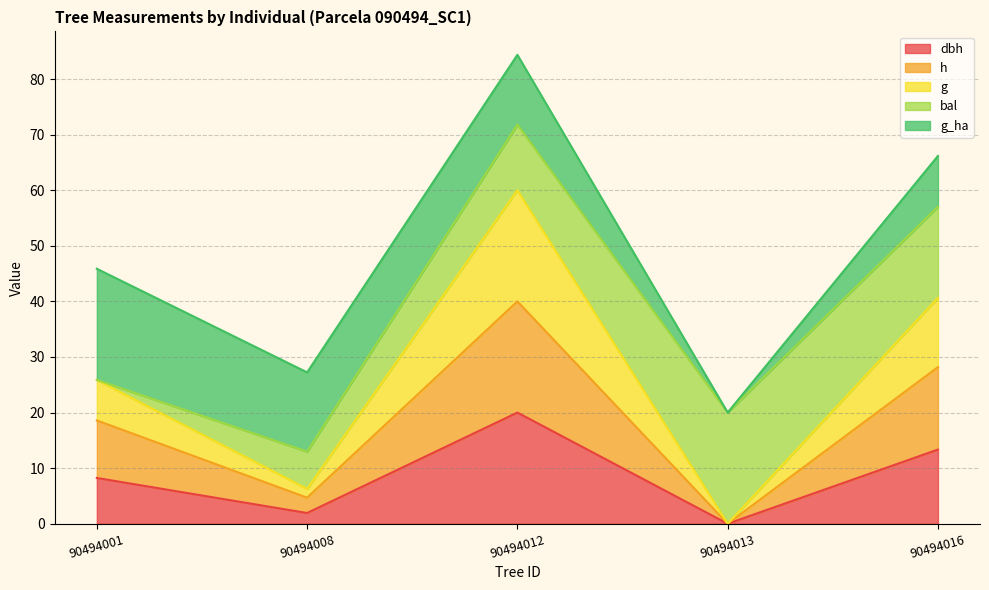

What is the total value across all series at 90494016?

66.2